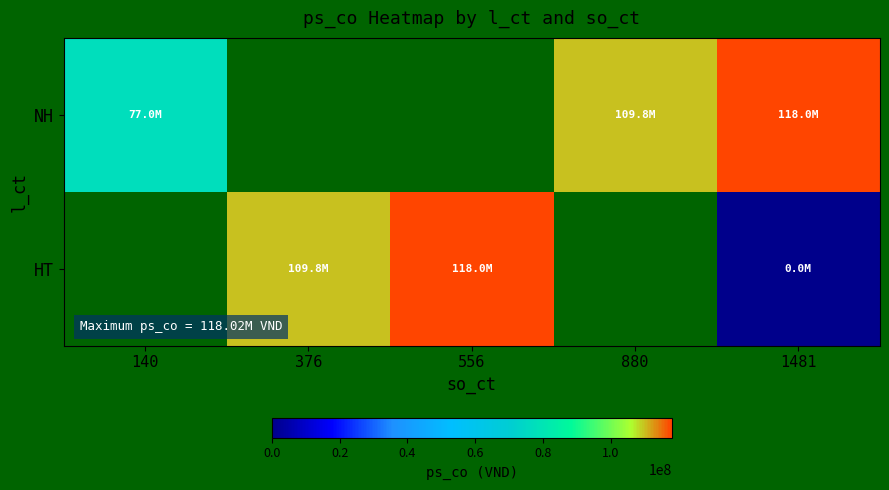

At which label is NH closest to 97510000?

880